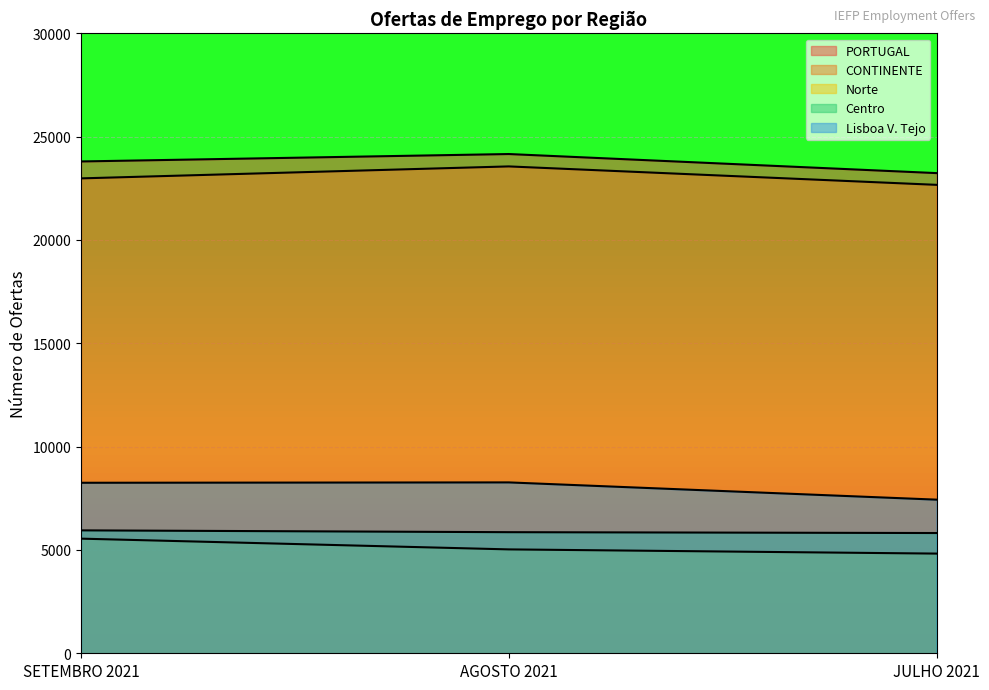

Count the number of data series in this chart.

5